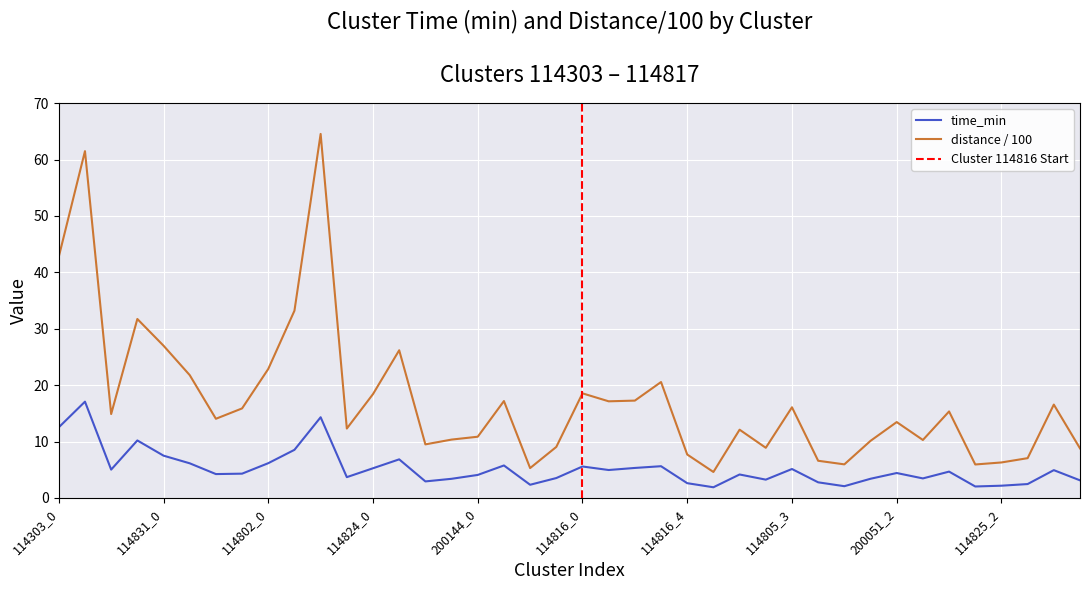

What position from the right is 114825_2?

4